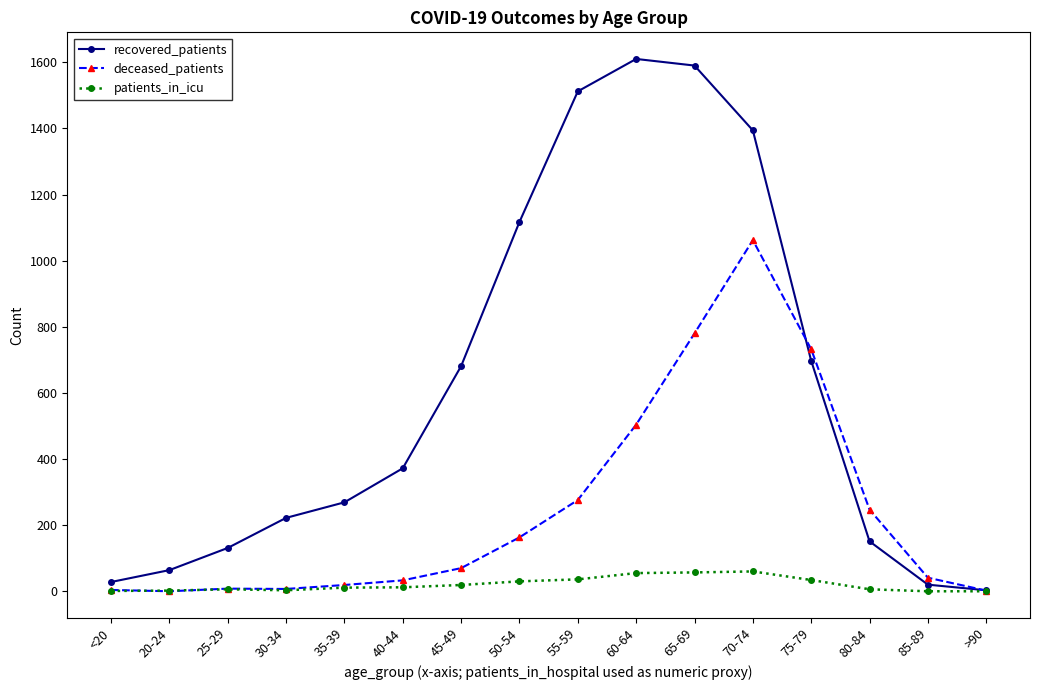

At how many categories does at least one series exceed 459?

7